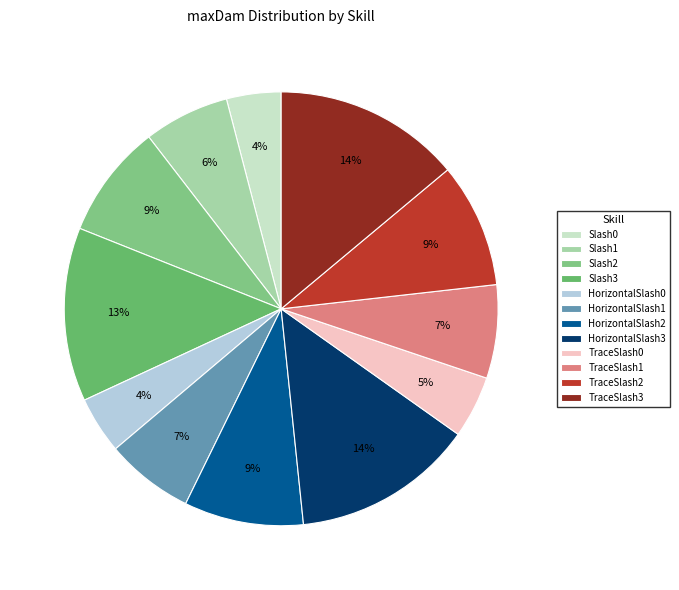

Is there a majority slice in this chart?

No